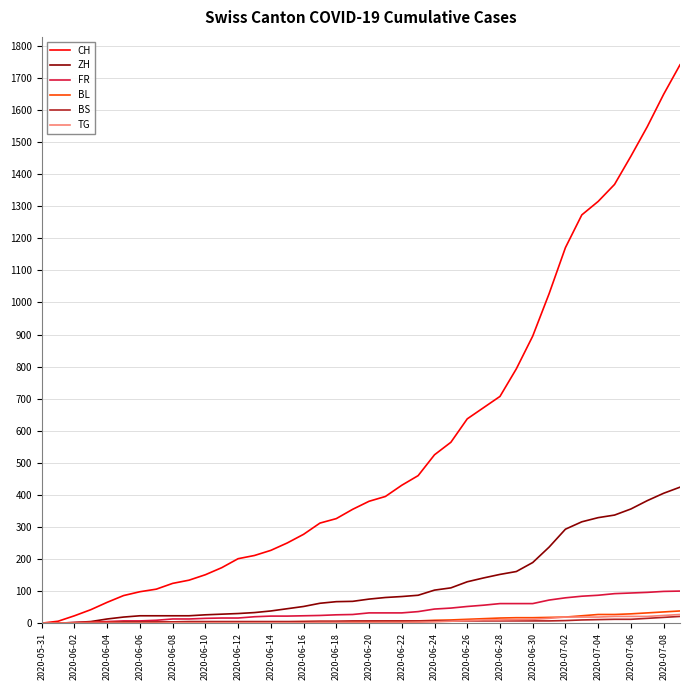

Which series has the largest range (max minus min)?

CH